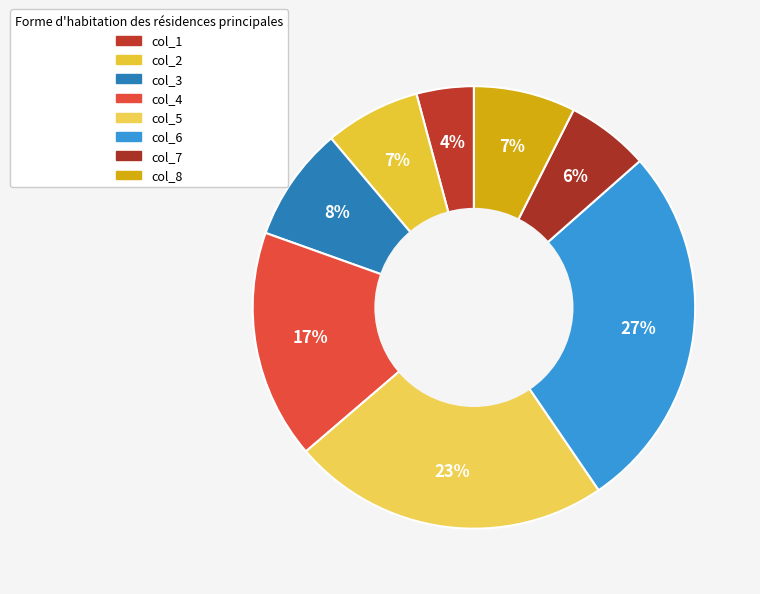

How many slices are in this pie chart?

8